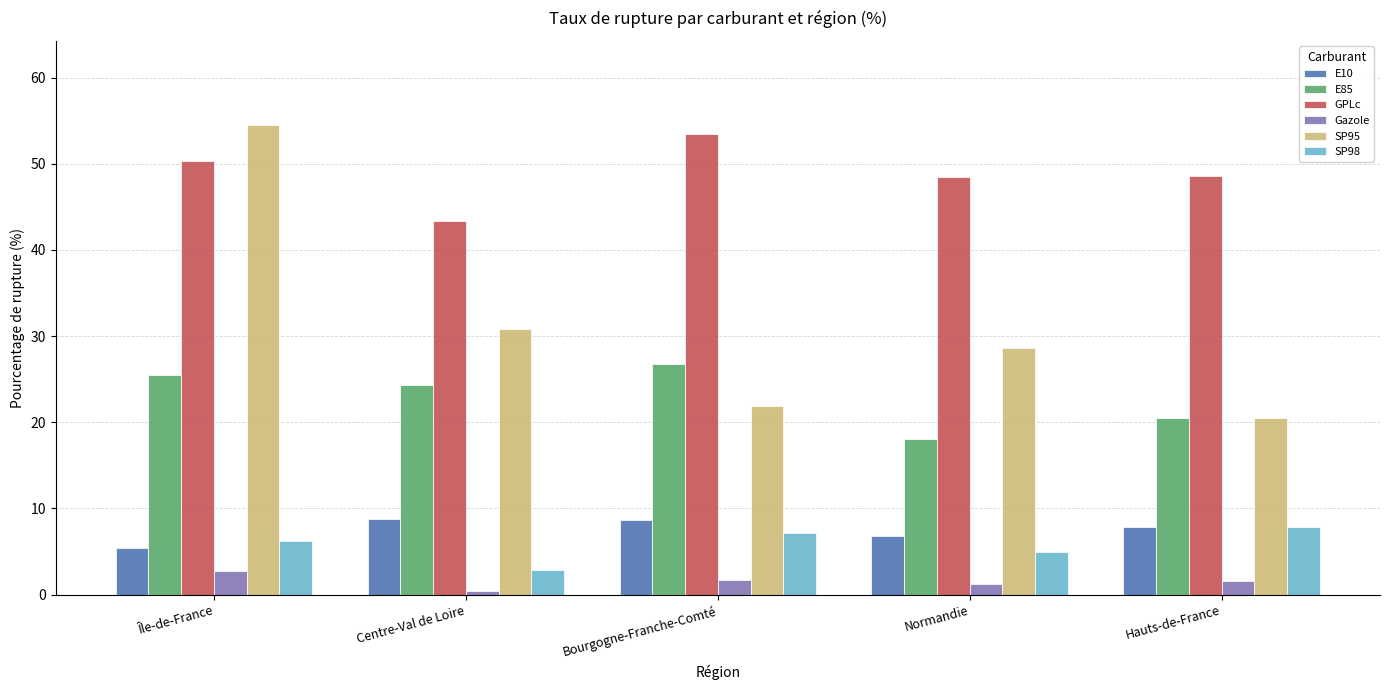

What is the value of the E85 bar at the 3rd from the left?

26.8